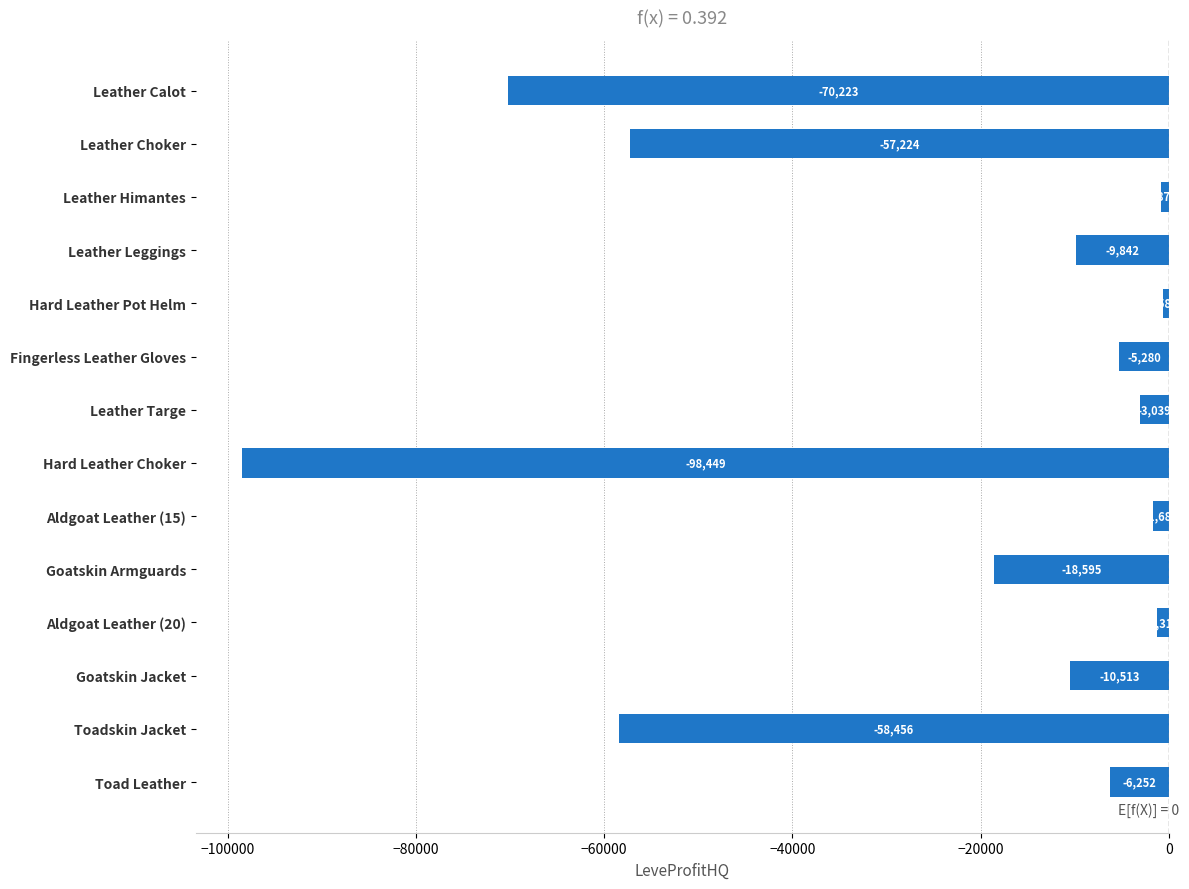

Rank the categories by value from highest to lowest.

Hard Leather Pot Helm, Leather Himantes, Aldgoat Leather (20), Aldgoat Leather (15), Leather Targe, Fingerless Leather Gloves, Toad Leather, Leather Leggings, Goatskin Jacket, Goatskin Armguards, Leather Choker, Toadskin Jacket, Leather Calot, Hard Leather Choker